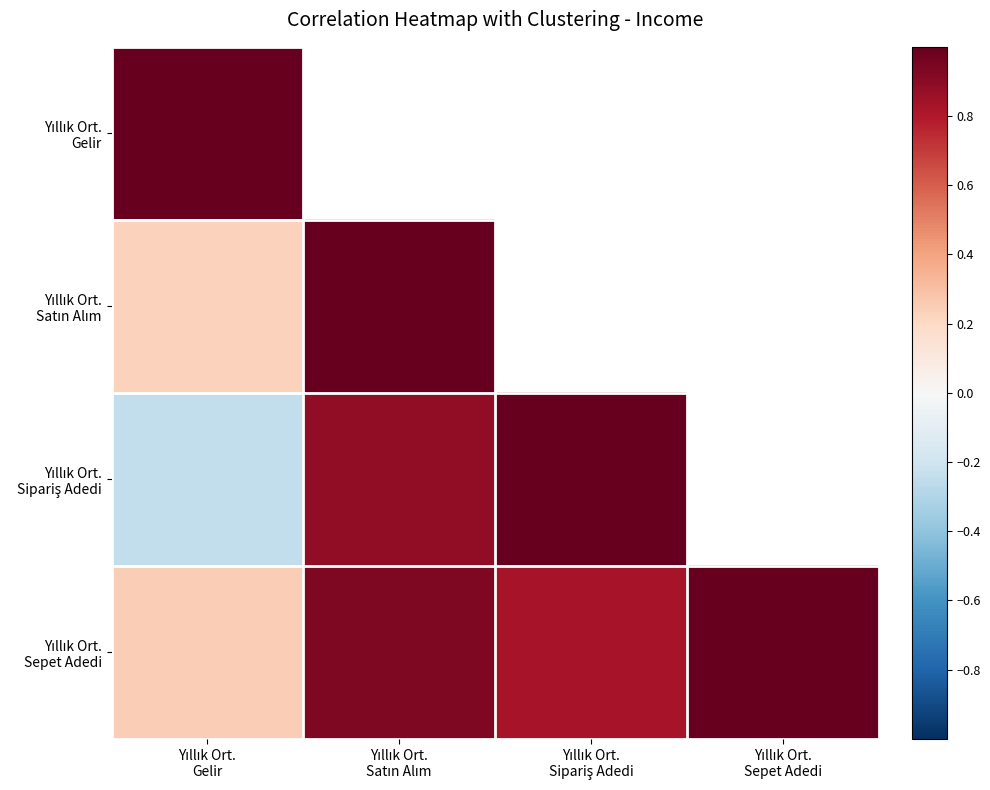

Between Yıllık Ort.
Sipariş Adedi and Yıllık Ort.
Sepet Adedi, which is larger?

Yıllık Ort.
Sepet Adedi